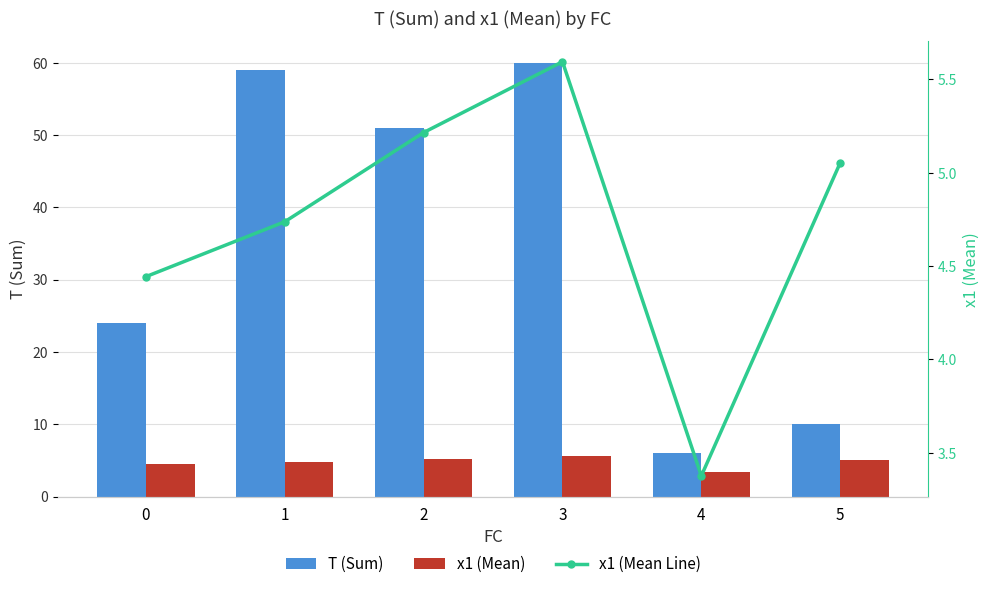

At which category does the chart reach its peak across all series?

3